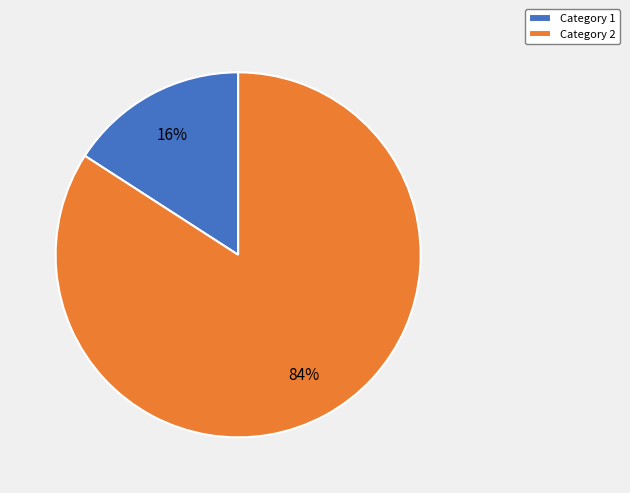

What is the largest slice in the pie chart?

Category 2